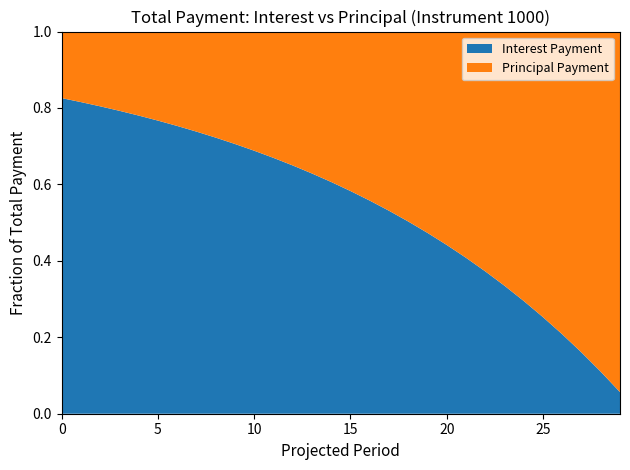

Reading right to left, what are all the values shown in this chart?

interest_payment: 32412.2	62989.7	91836.4	119050.2	144723.7	168943.9	191793.2	213349.2	233685.0	252869.7	270968.4	288042.8	304150.6	319346.7	333682.6	347207.1	359966.0	372002.7	383358.1	394070.8	404177.0	413711.2	422705.8	431191.2	439196.3	446748.3	453872.8	460594.0	466934.8	472916.7
principal_payment: 540202.6	509625.1	480778.4	453564.5	427891.0	403670.8	380821.5	359265.6	338929.8	319745.1	301646.3	284572.0	268464.1	253268.1	238932.1	225407.7	212648.7	200612.0	189256.6	178544.0	168437.7	158903.5	149909.0	141423.6	133418.5	125866.5	118741.9	112020.7	105679.9	99698.0
total_payment: 572614.7	572614.7	572614.7	572614.7	572614.7	572614.7	572614.7	572614.7	572614.7	572614.7	572614.7	572614.7	572614.7	572614.7	572614.7	572614.7	572614.7	572614.7	572614.7	572614.7	572614.7	572614.7	572614.7	572614.7	572614.7	572614.7	572614.7	572614.7	572614.7	572614.7